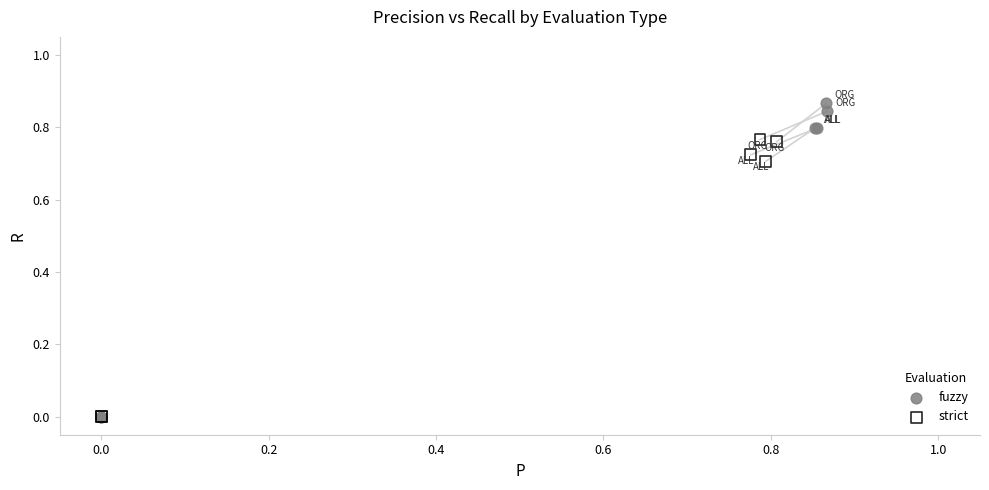

Which series reaches the maximum Y coordinate?

fuzzy